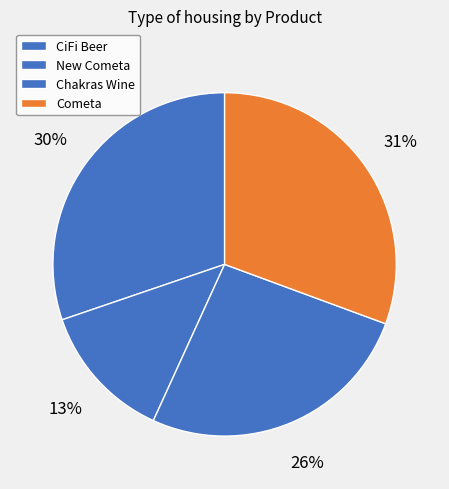

Which category has the smallest portion of the pie?

New Cometa